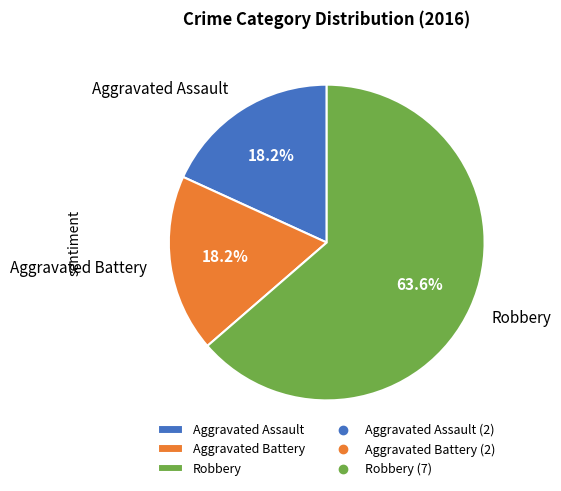

To the nearest percent, what portion does Aggravated Battery represent?

18%